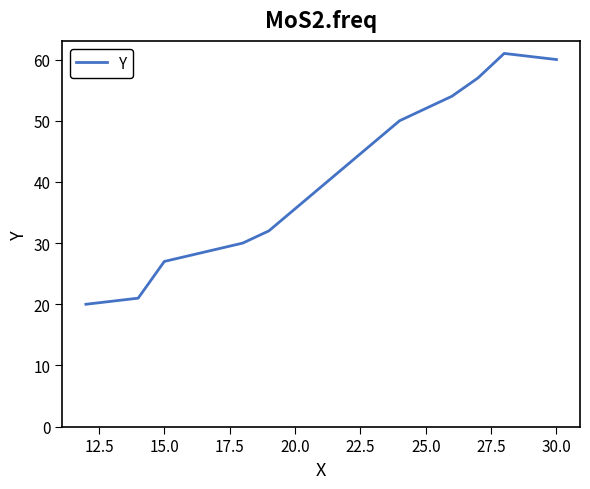

What is the smallest value displayed?

20